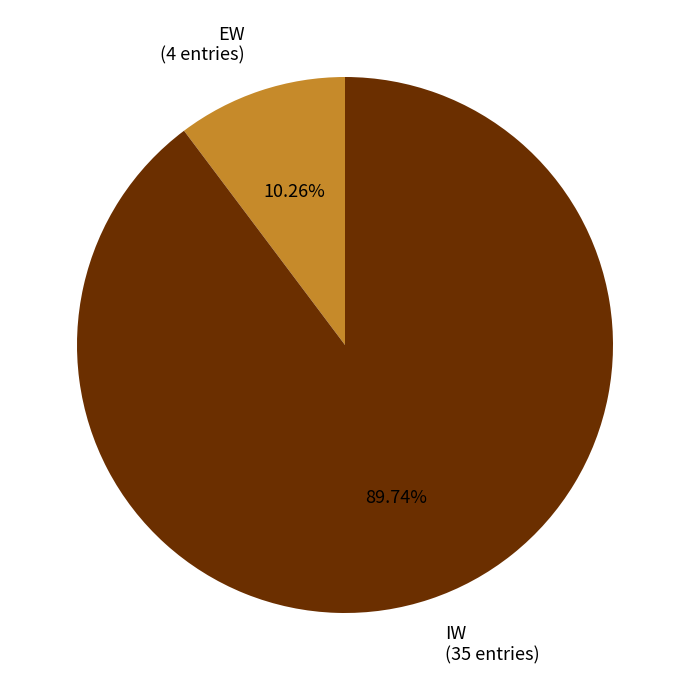

Which category has the smallest portion of the pie?

EW